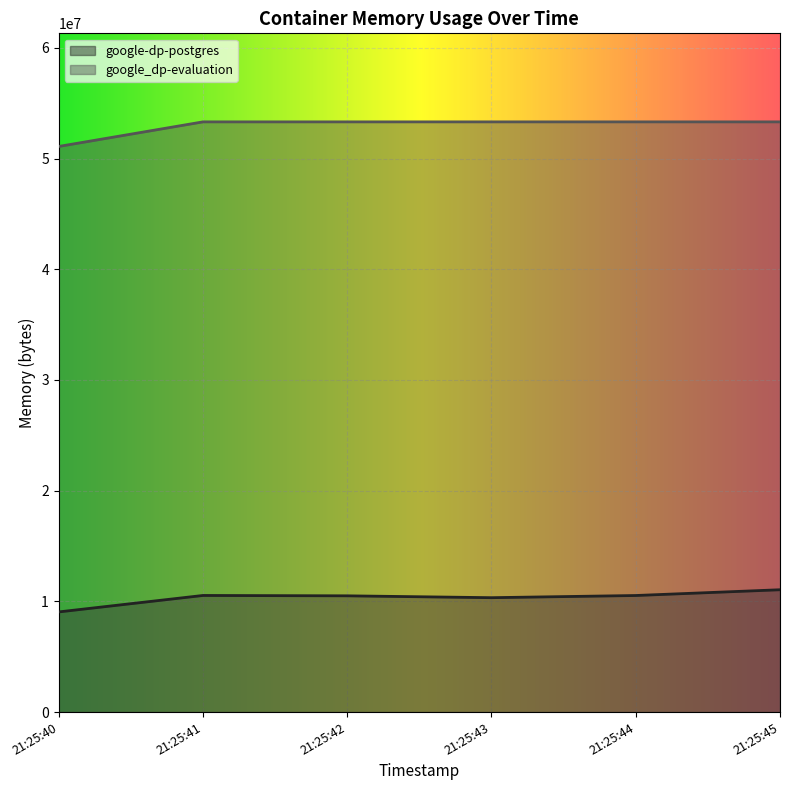

At which label does google-dp-postgres first exceed 10530816?

21:25:41